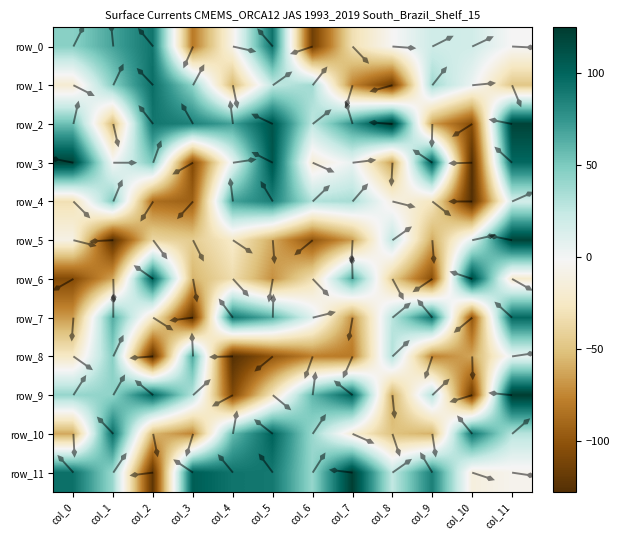

Which has a higher value, col_0 or col_1?

col_1